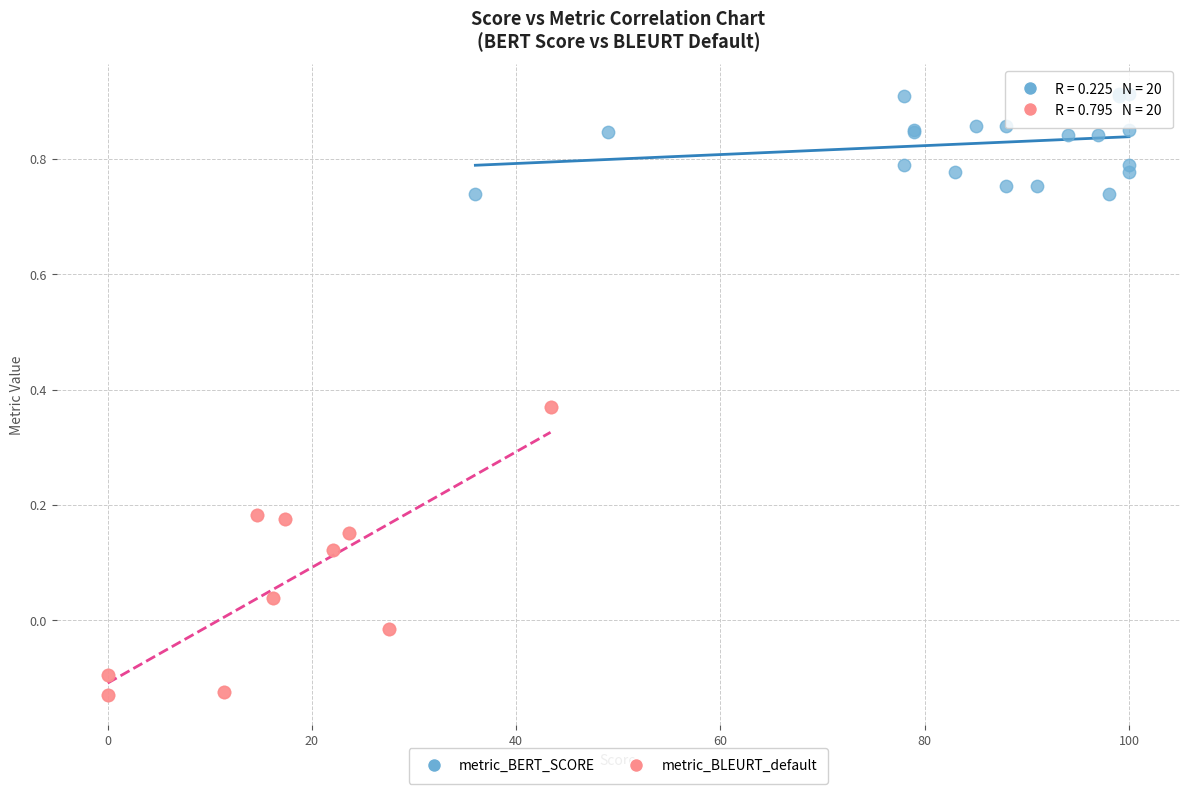

What are all the series names shown in the legend?

metric_BERT_SCORE, metric_BLEURT_default